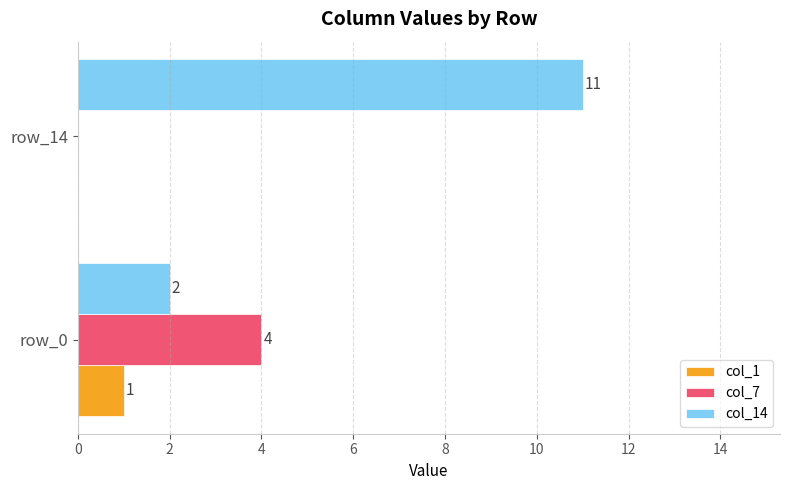

Between row_0 and row_14, which series saw the biggest shift?

col_14